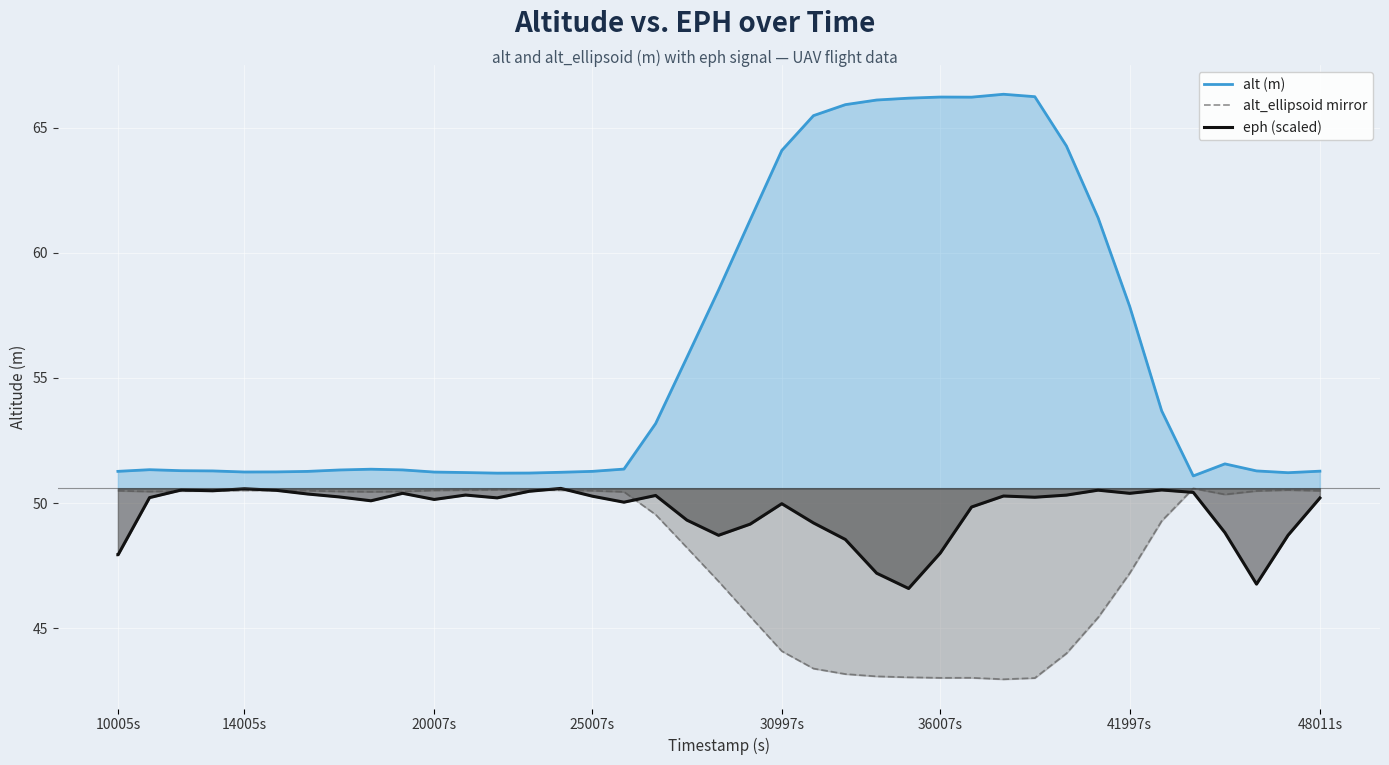

List the series in order of their overall mean, highest first.

alt (m), eph (scaled), alt_ellipsoid mirror